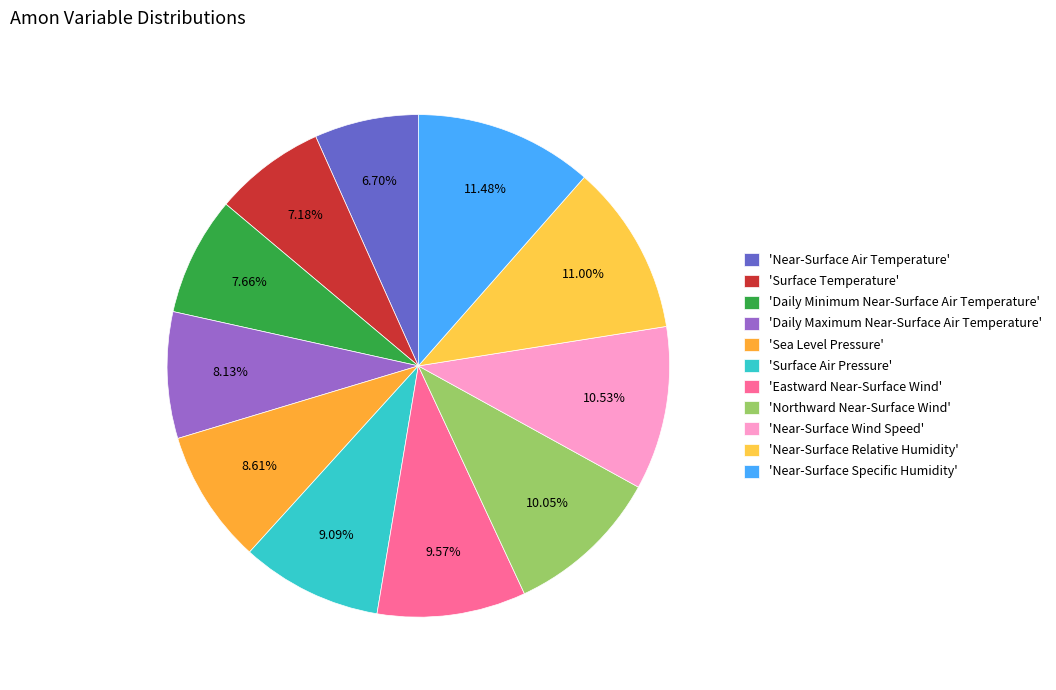

Which category has the biggest portion of the pie?

huss